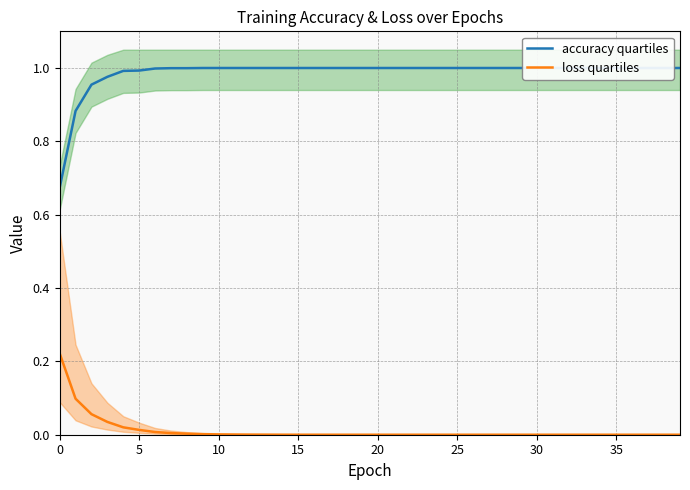

At which category is the sum across all series the highest?

20